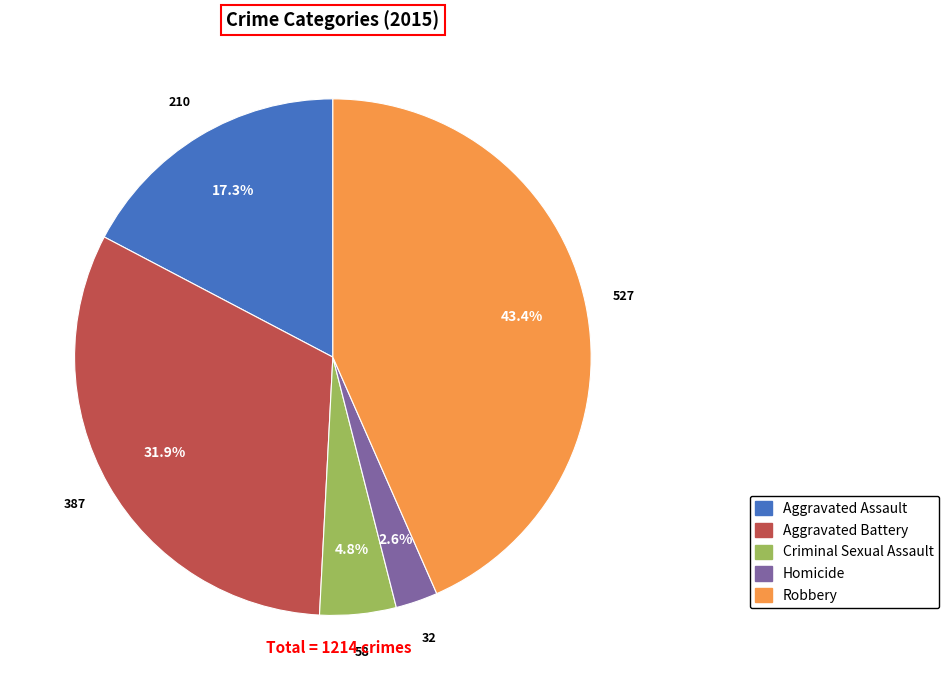

To the nearest percent, what is the average slice percentage?

20%